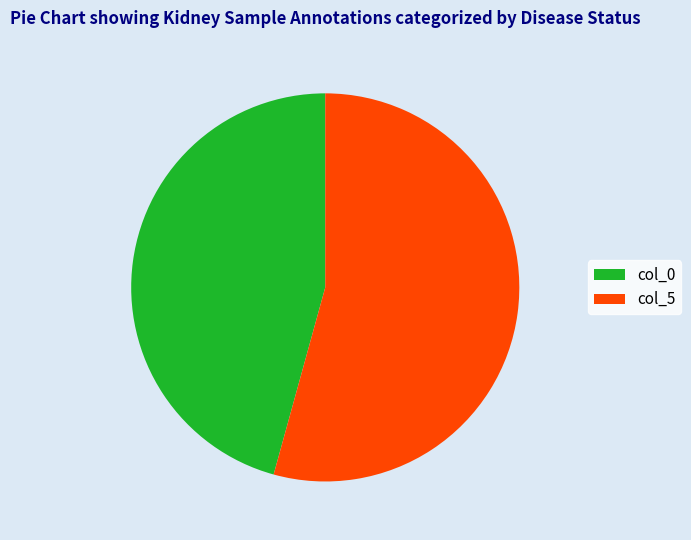

Rank the categories by value from lowest to highest.

col_0, col_5